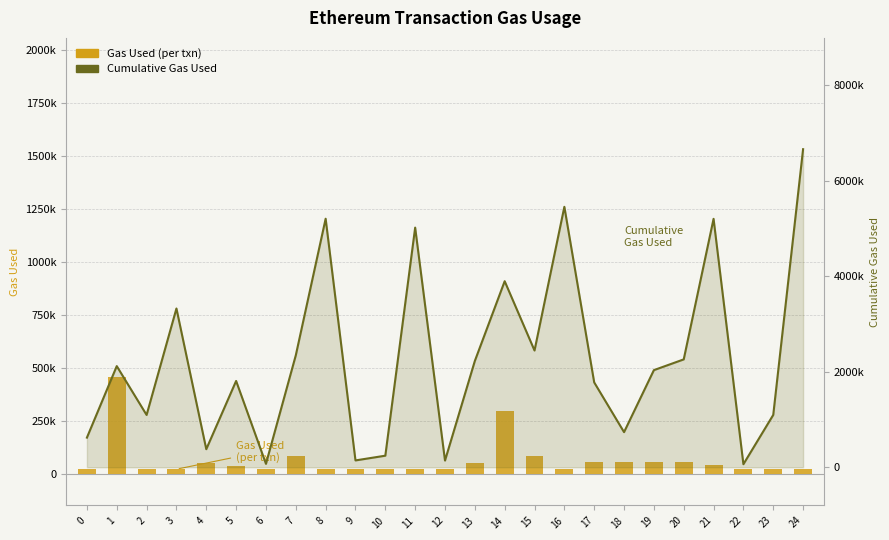

The value of Gas Used (per txn) at 2 is 10772. True or false?

False